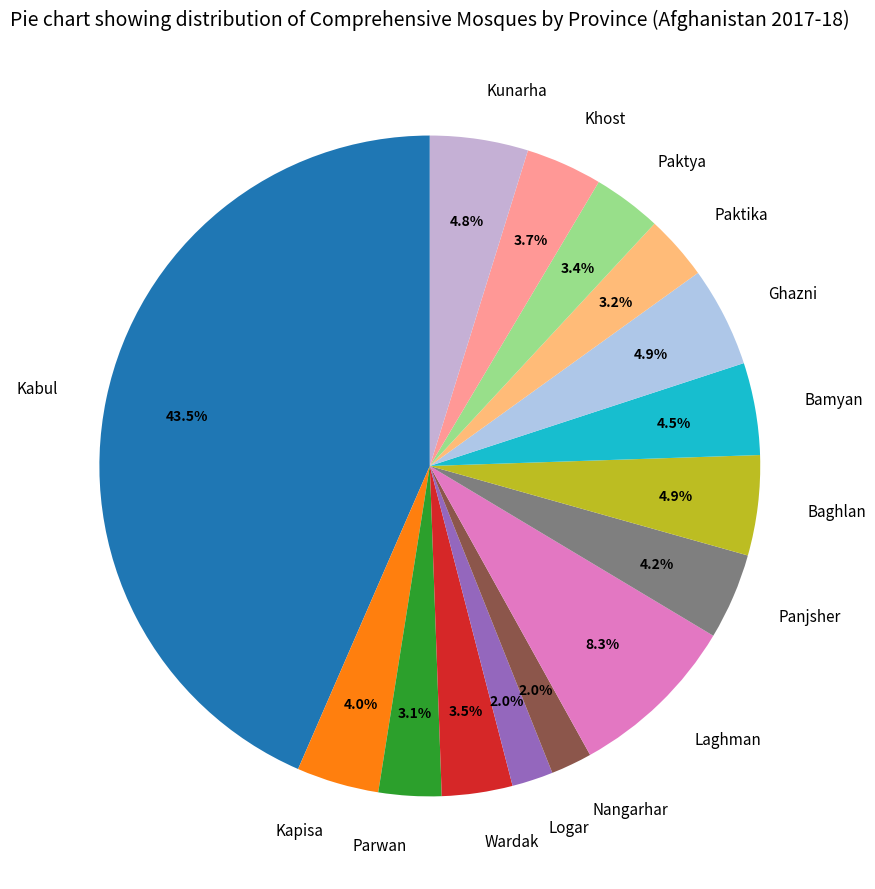

Is it true that Laghman is 17% of the pie?

False